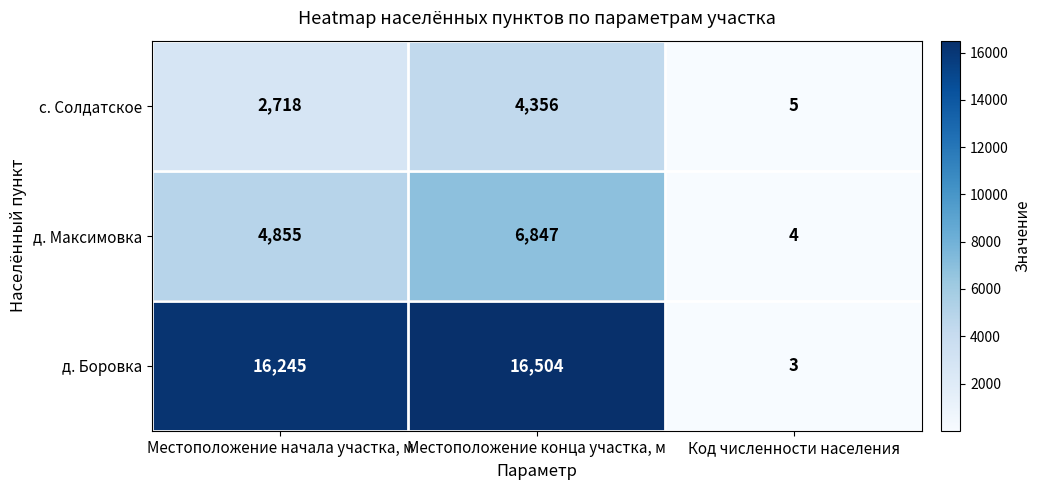

List the series in order of their peak value, lowest first.

с. Солдатское, д. Максимовка, д. Боровка